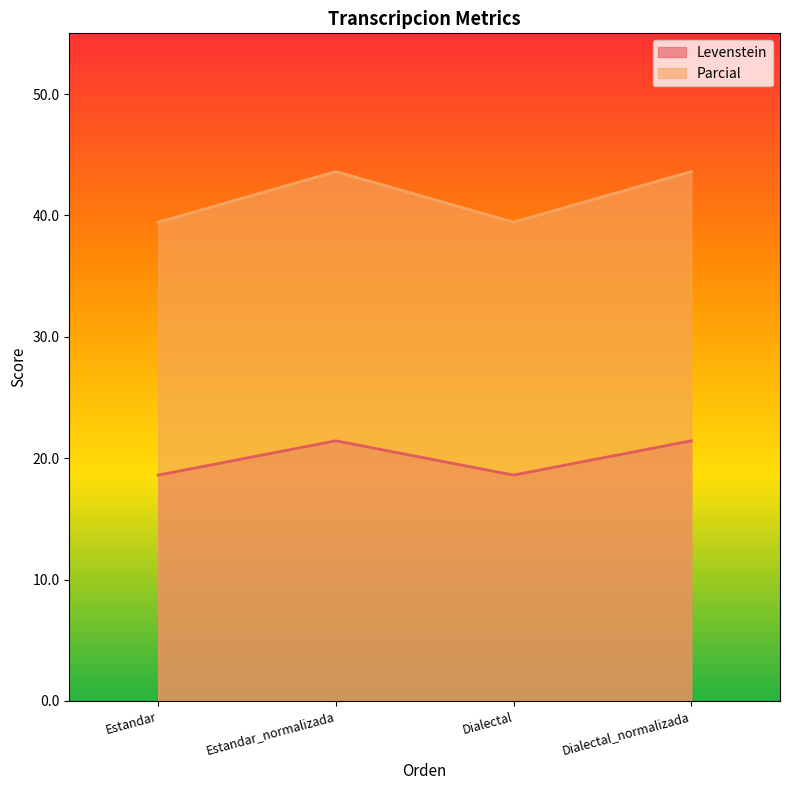

Where is the first local maximum for Parcial?

Estandar_normalizada